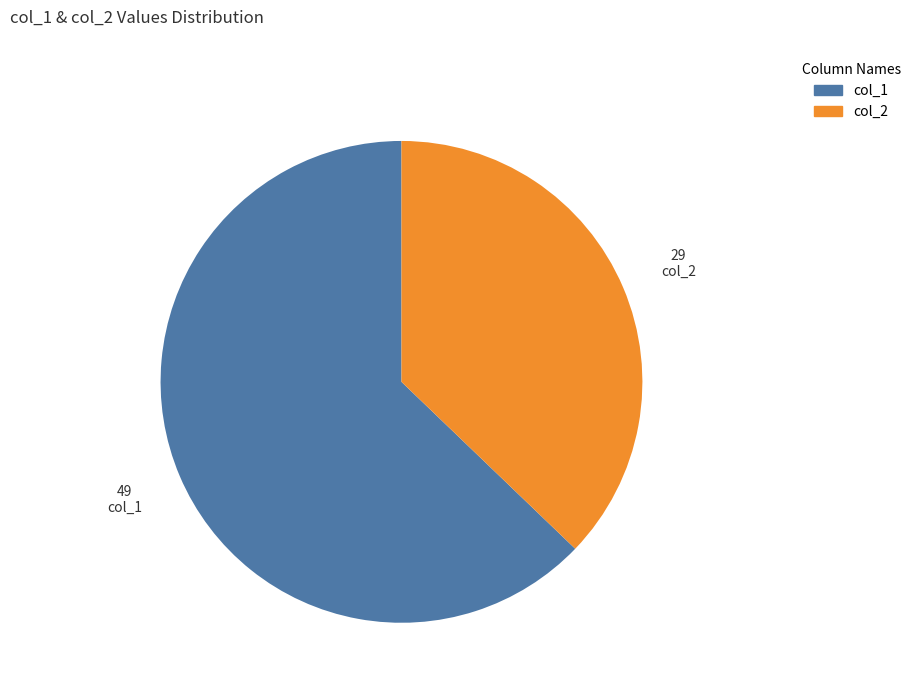

Approximately how many times larger is the value at col_1 compared to col_2?

1.7